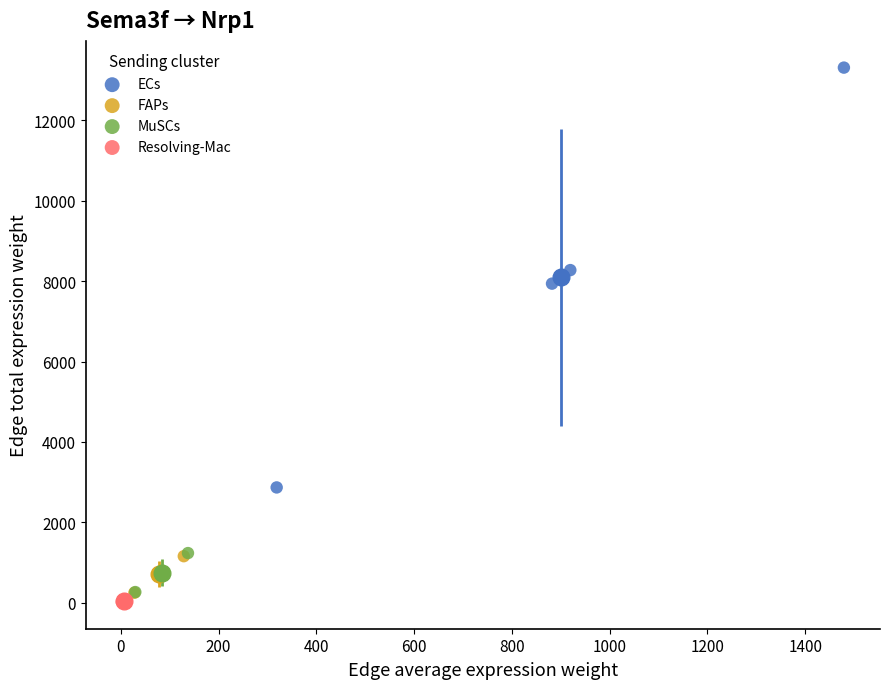

Which series has the widest spread of Y values?

ECs